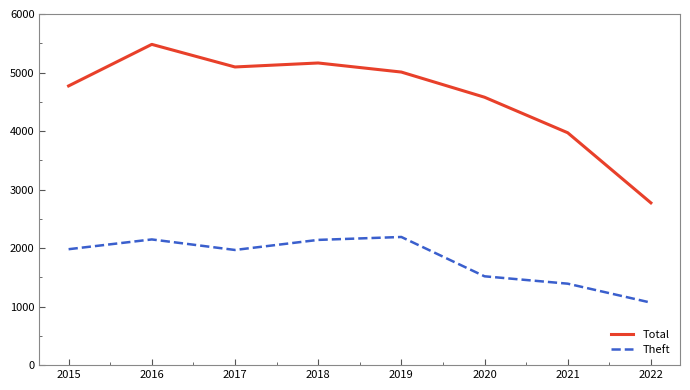

Between 2018 and 2021, which series saw the biggest shift?

Total